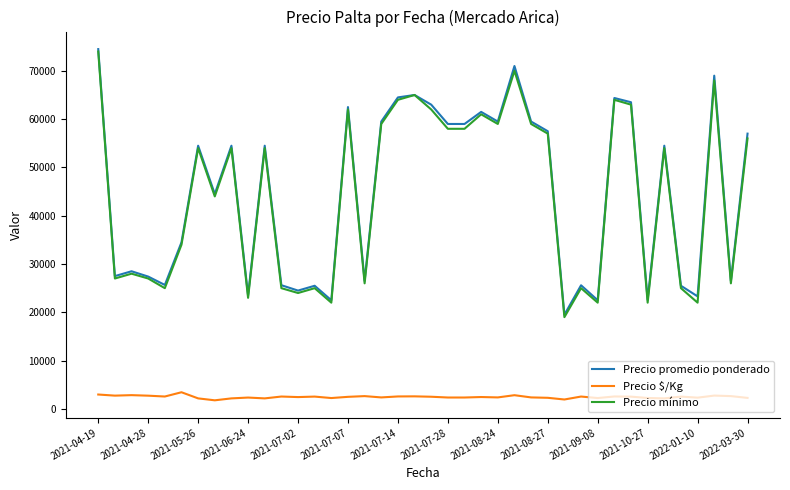

What is the difference between the second highest and second lowest values in the Precio $/Kg series?

1030